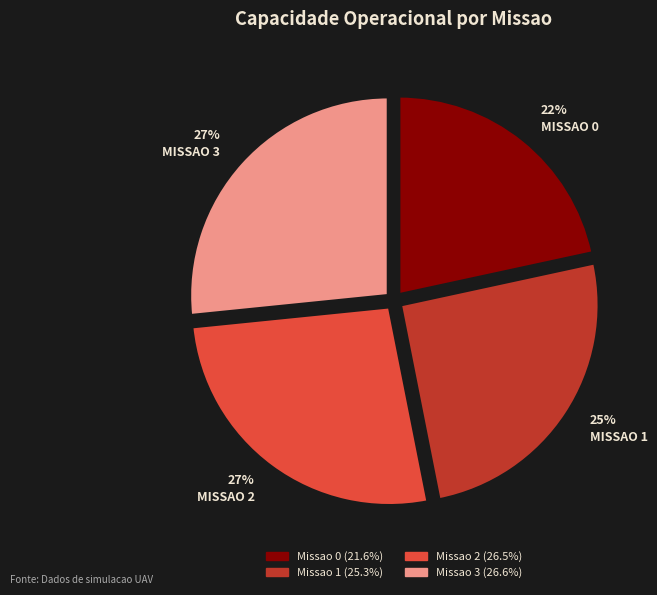

Count the number of slices in the pie.

4